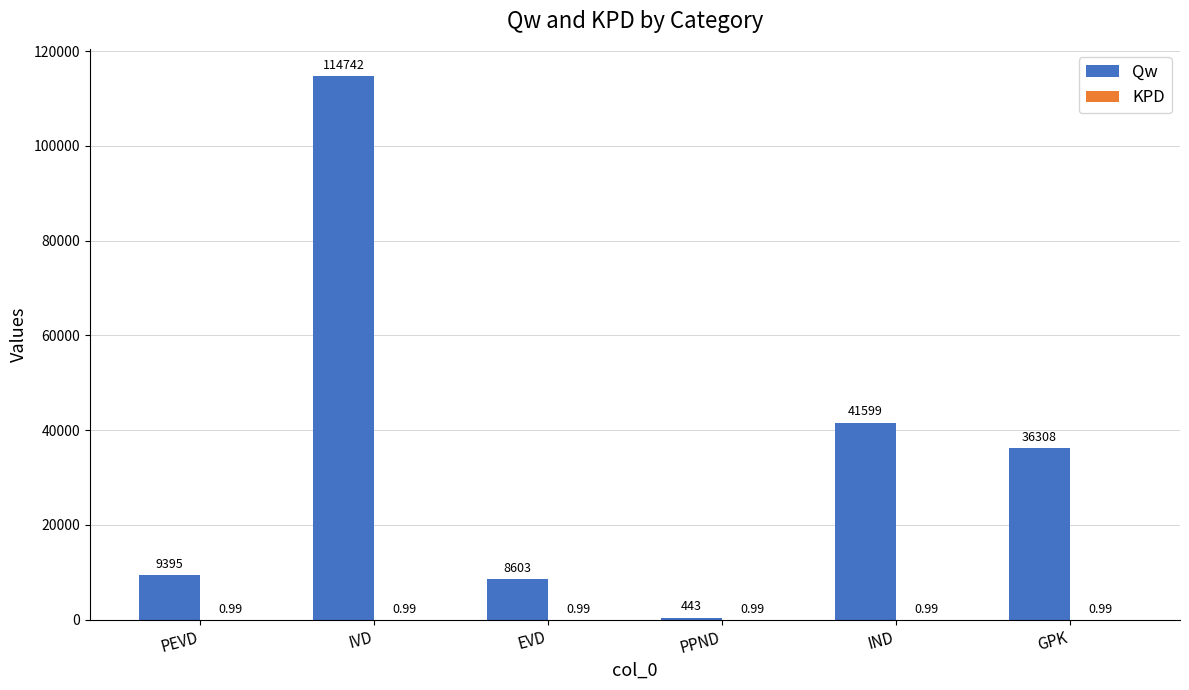

At which label is Qw closest to 57592?

IND